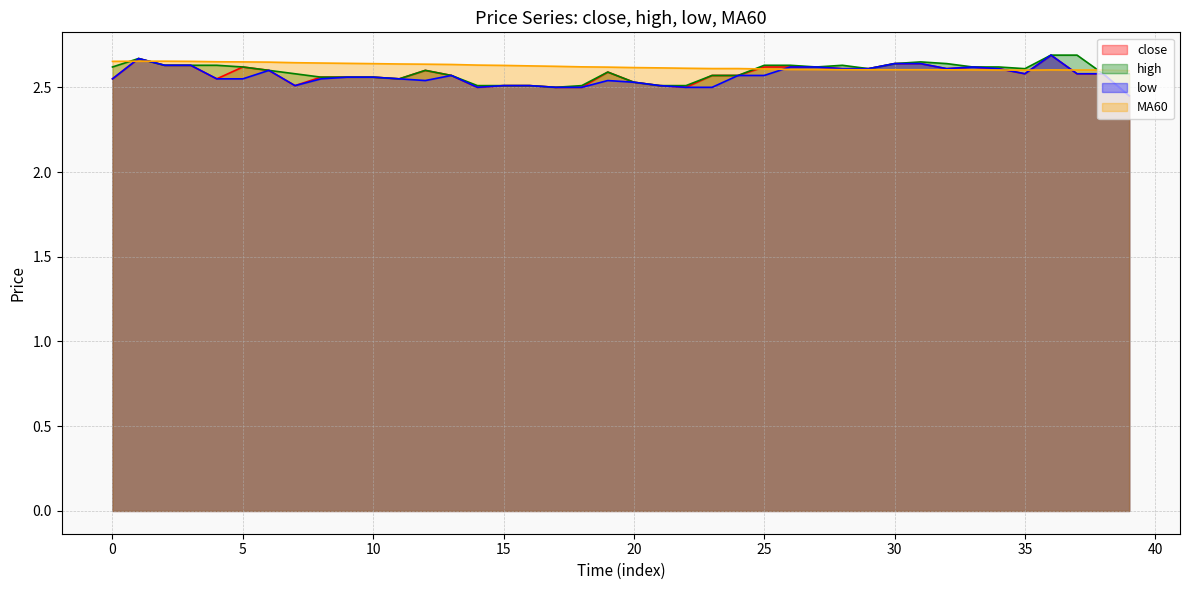

Rank the categories by high value from lowest to highest.

17, 14, 15, 16, 18, 21, 22, 20, 11, 8, 9, 10, 13, 23, 24, 7, 38, 39, 19, 6, 12, 29, 35, 0, 5, 27, 33, 34, 2, 3, 4, 25, 26, 28, 30, 32, 31, 1, 36, 37